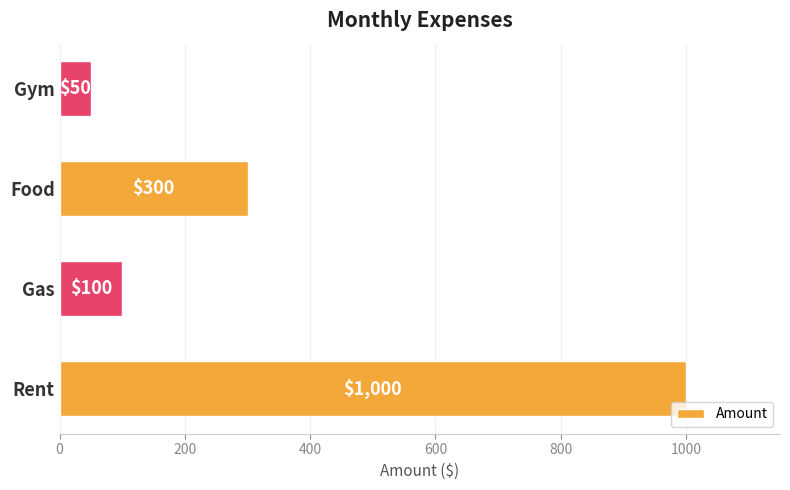

Reading top to bottom, extract all data points from this chart.

Gym=50	Food=300	Gas=100	Rent=1000